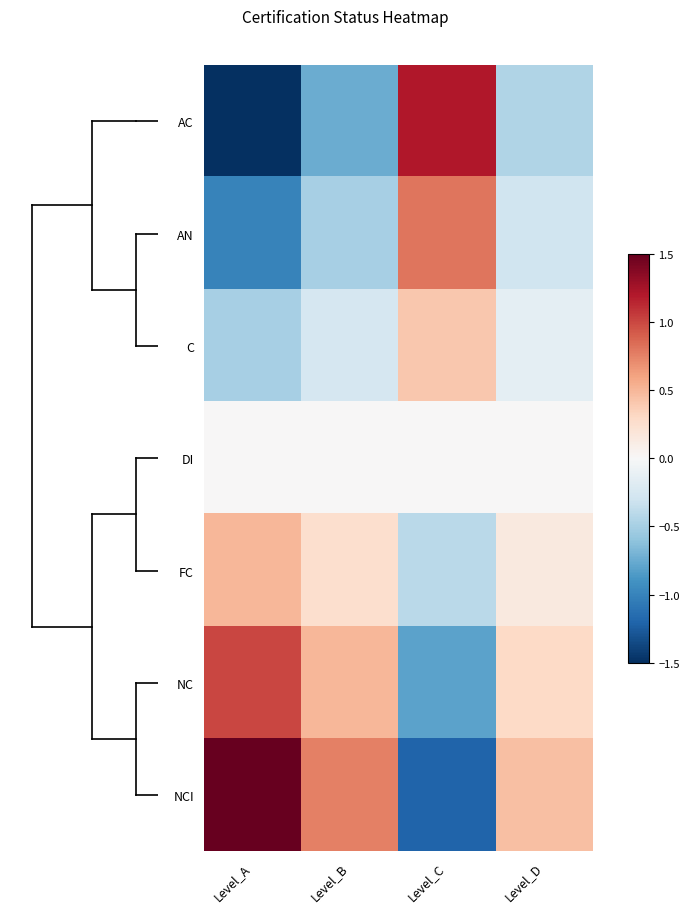

At how many categories does at least one series exceed -1?

4